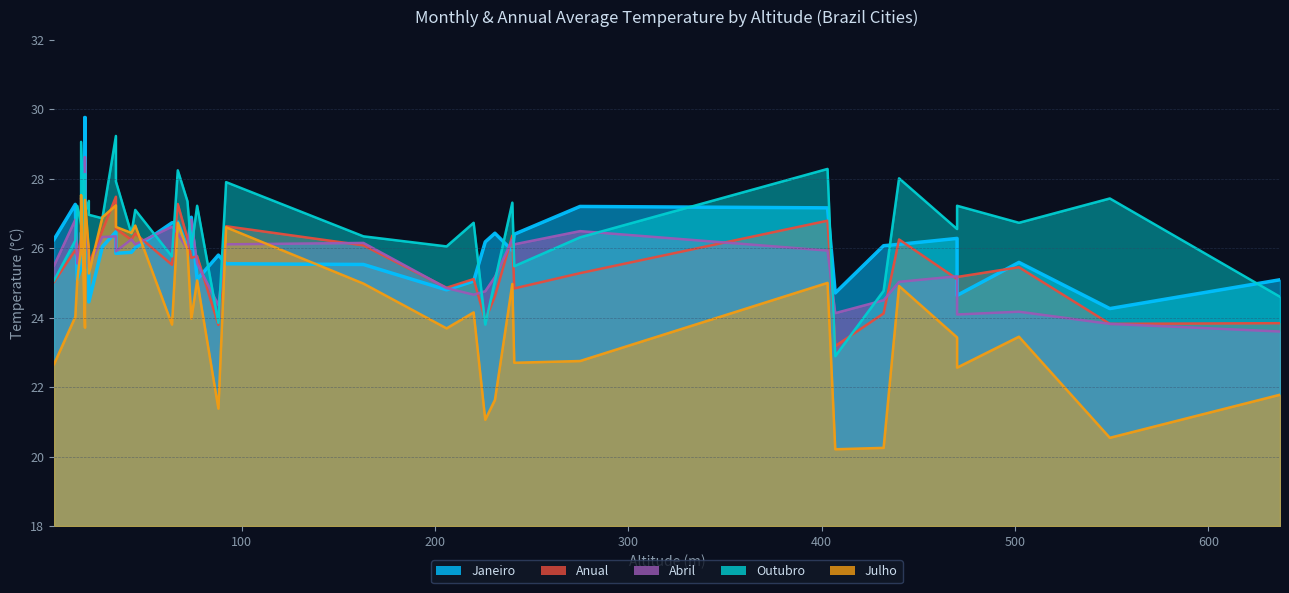

Where is the first local maximum for Outubro?

2